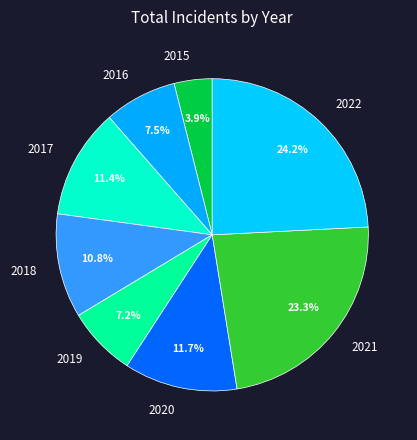

What is the smallest slice in the pie chart?

2015